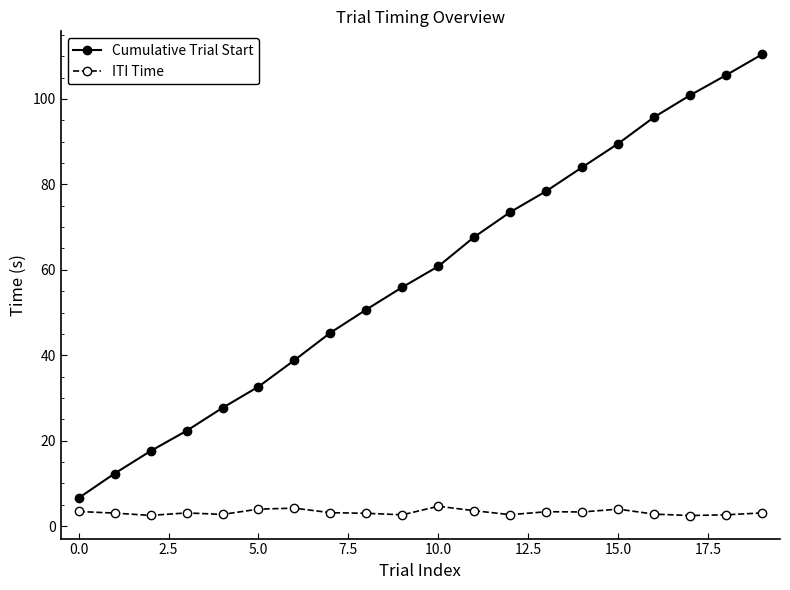

Rank the series by their maximum value, from highest to lowest.

Cumulative Trial Start, ITI Time